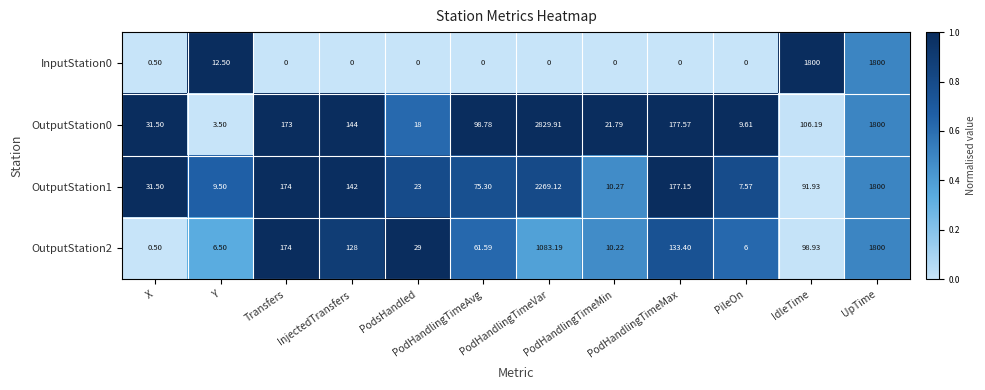

What is the difference between the highest and lowest values at X?

31.0